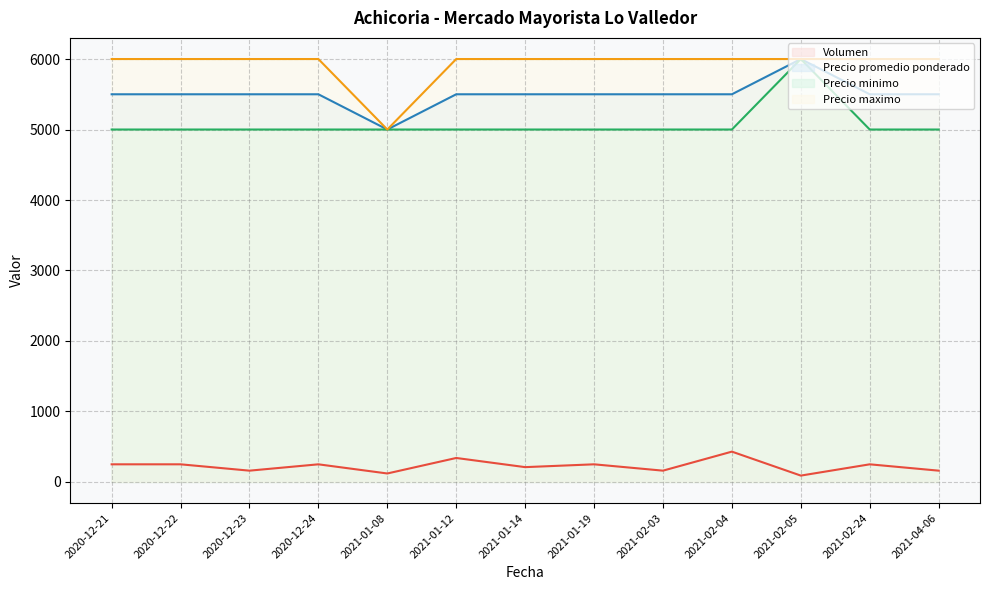

Which series changed the most between 2020-12-22 and 2021-04-06?

Volumen